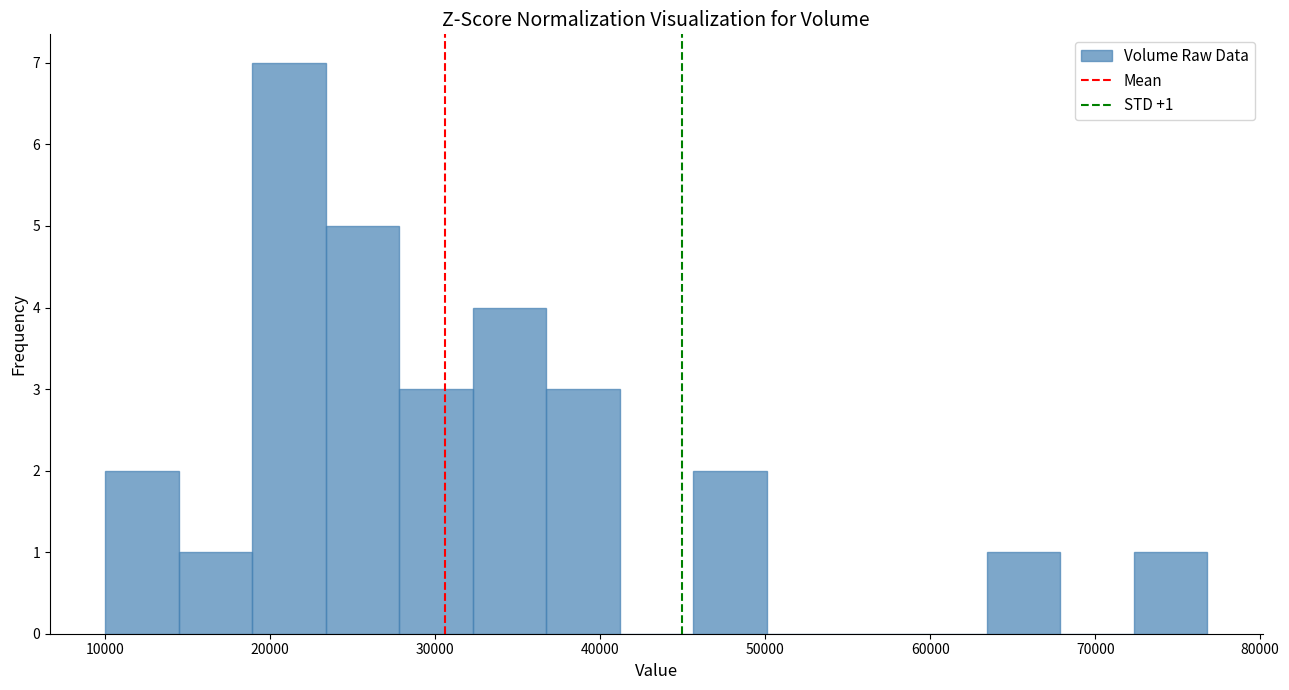

Over which range of the x-axis is the bar tallest?

19000 to 23000